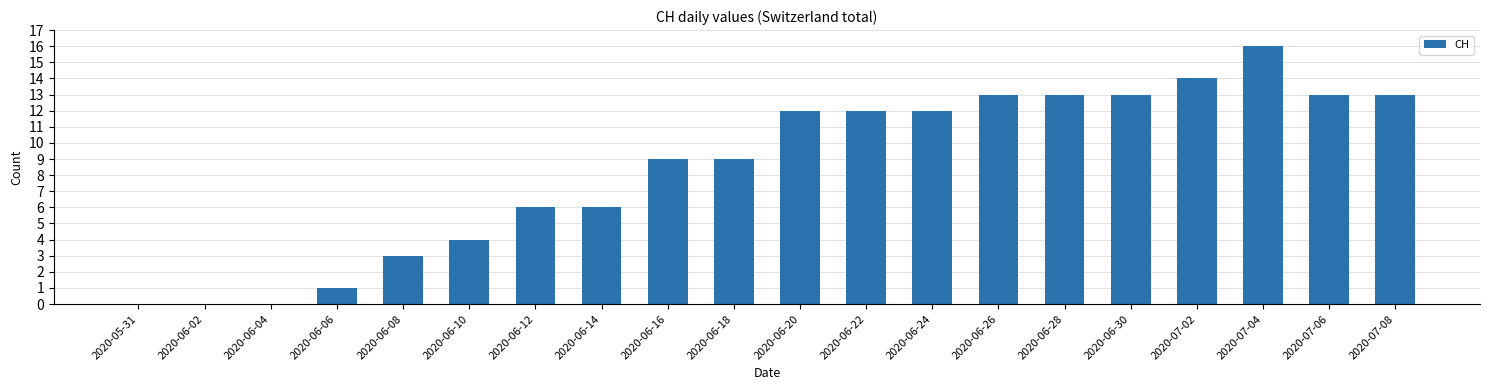

What is the maximum value shown in the chart?

16